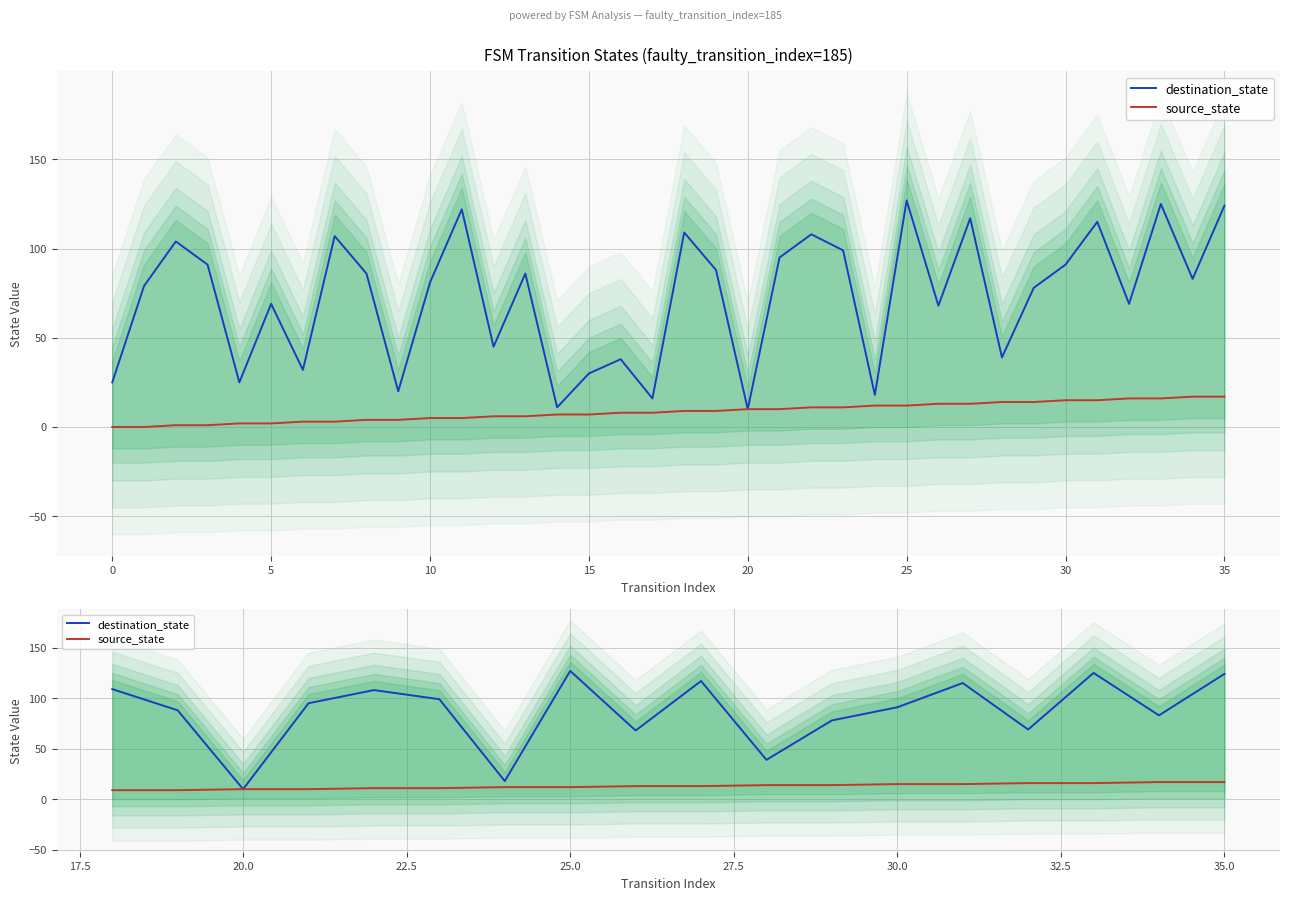

How many interior local valleys does the destination_state series have?

6